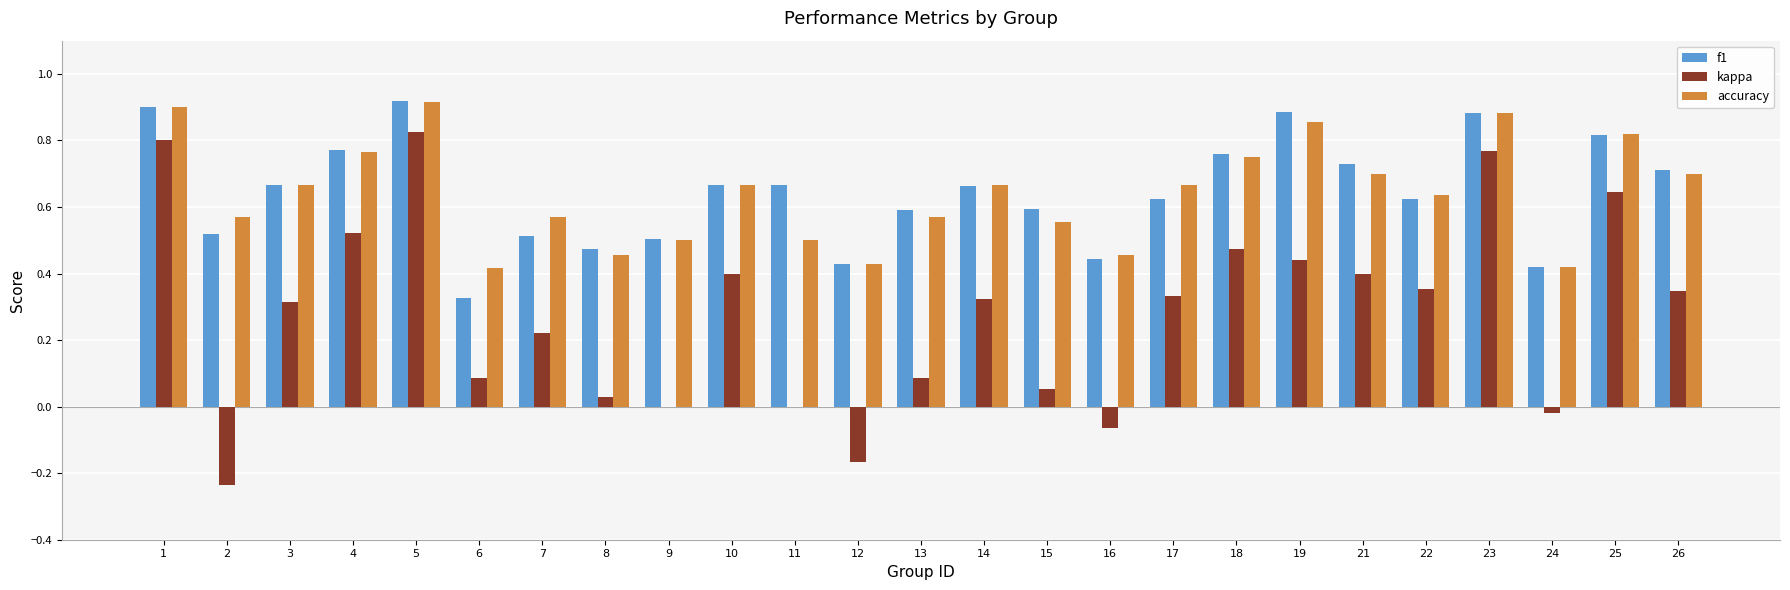

Which series has the largest range (max minus min)?

kappa